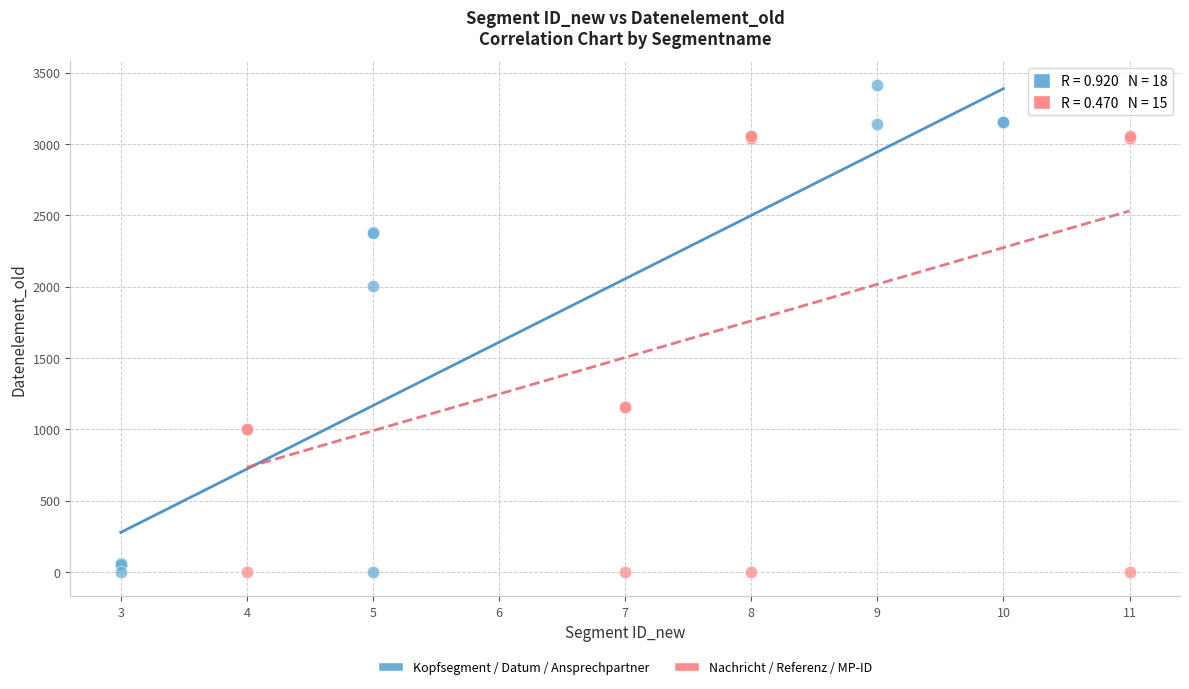

Which series reaches the maximum Y coordinate?

Kopfsegment / Datum / Ansprechpartner